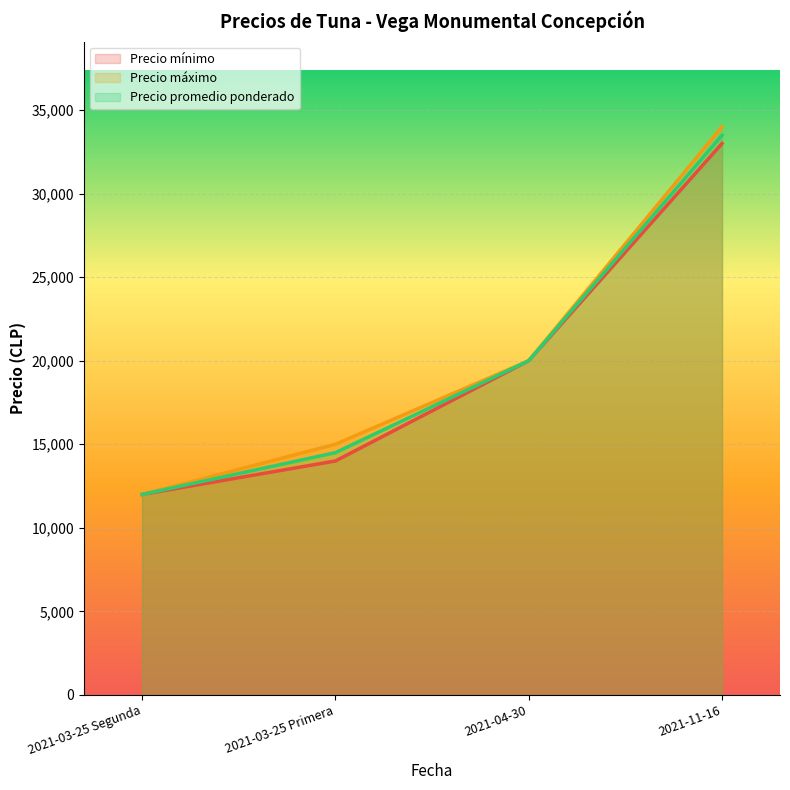

What position from the left is 2021-11-16?

4